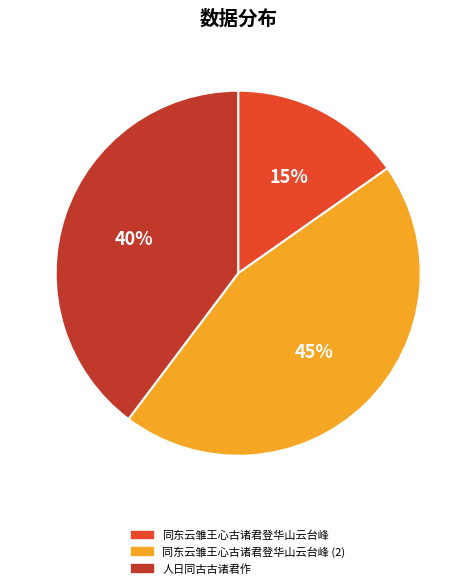

Count the number of slices in the pie.

3